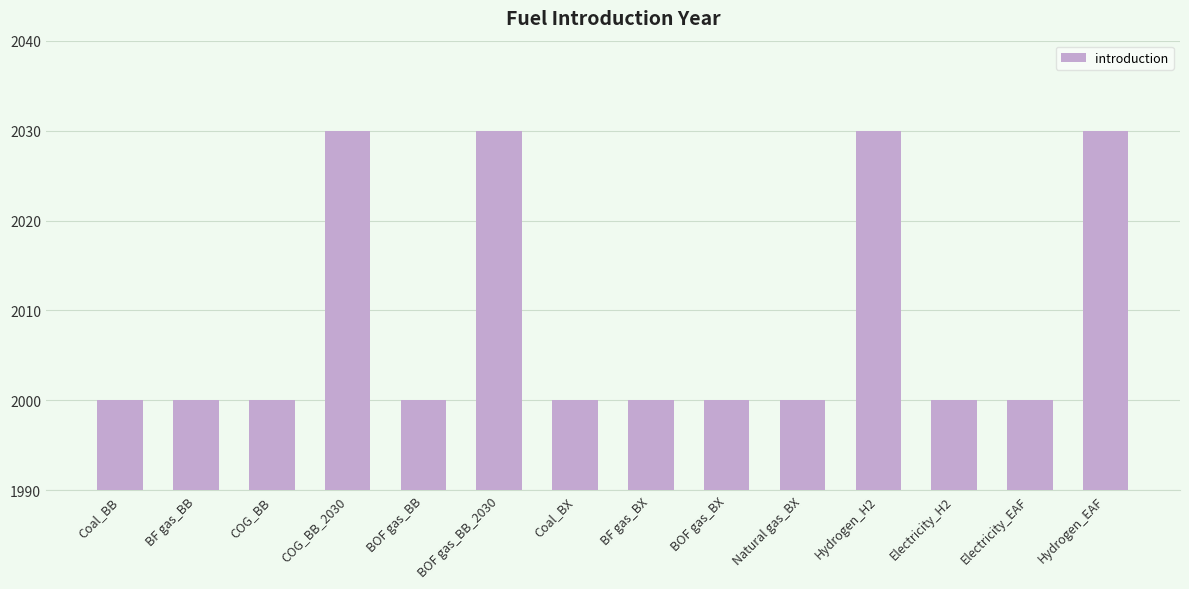

Reading left to right, list all the values displayed in this chart.

Coal_BB=2000	BF gas_BB=2000	COG_BB=2000	COG_BB_2030=2030	BOF gas_BB=2000	BOF gas_BB_2030=2030	Coal_BX=2000	BF gas_BX=2000	BOF gas_BX=2000	Natural gas_BX=2000	Hydrogen_H2=2030	Electricity_H2=2000	Electricity_EAF=2000	Hydrogen_EAF=2030